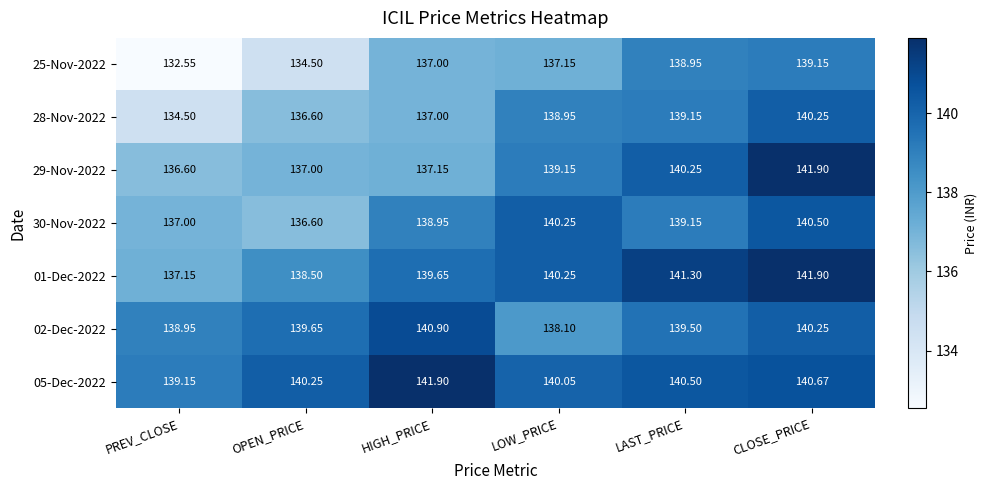

What is the maximum value shown in the chart?

141.9